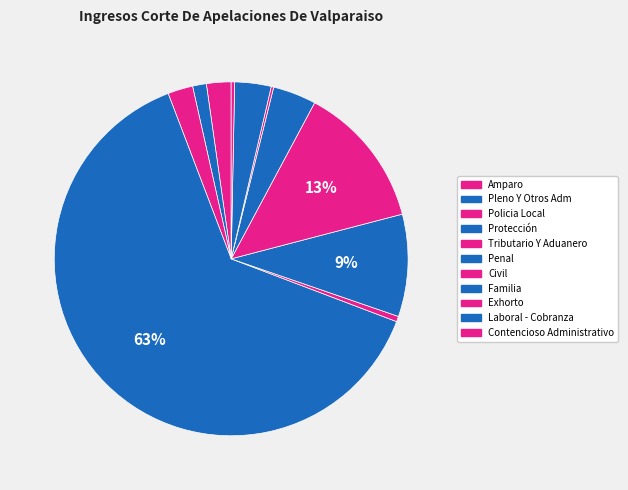

To the nearest percent, what portion does Laboral - Cobranza represent?

3%